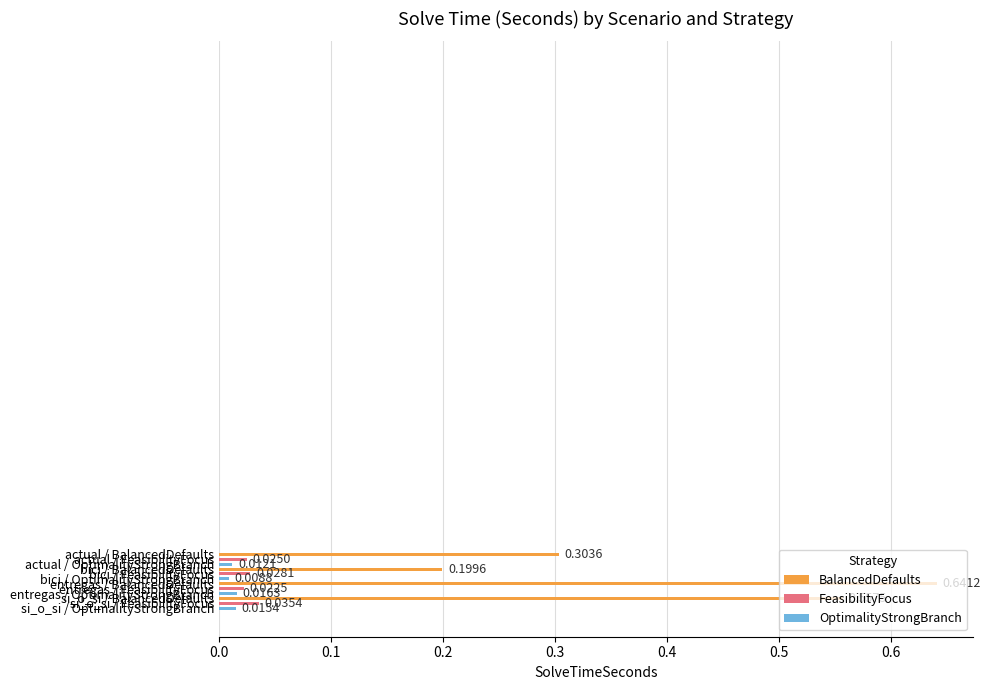

What is the difference between the second highest and second lowest values?

0.5